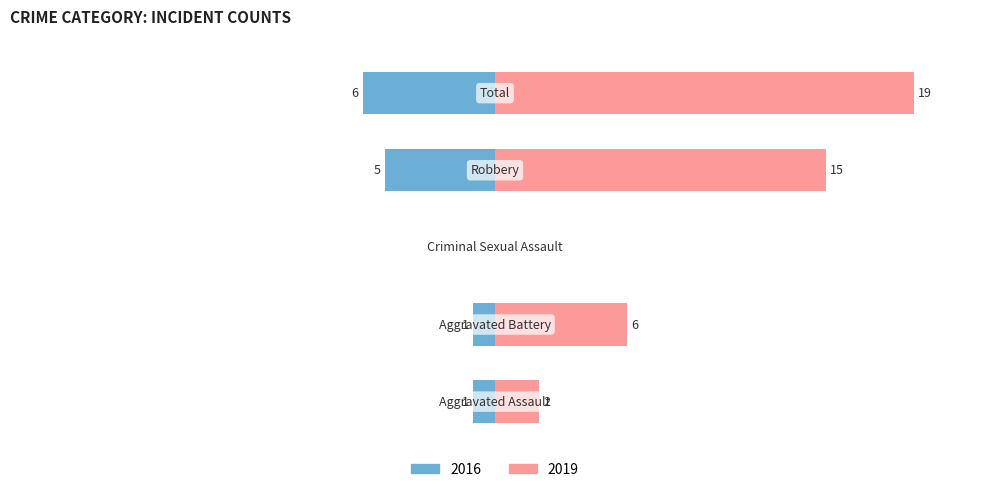

Which series has the widest spread of values?

Right